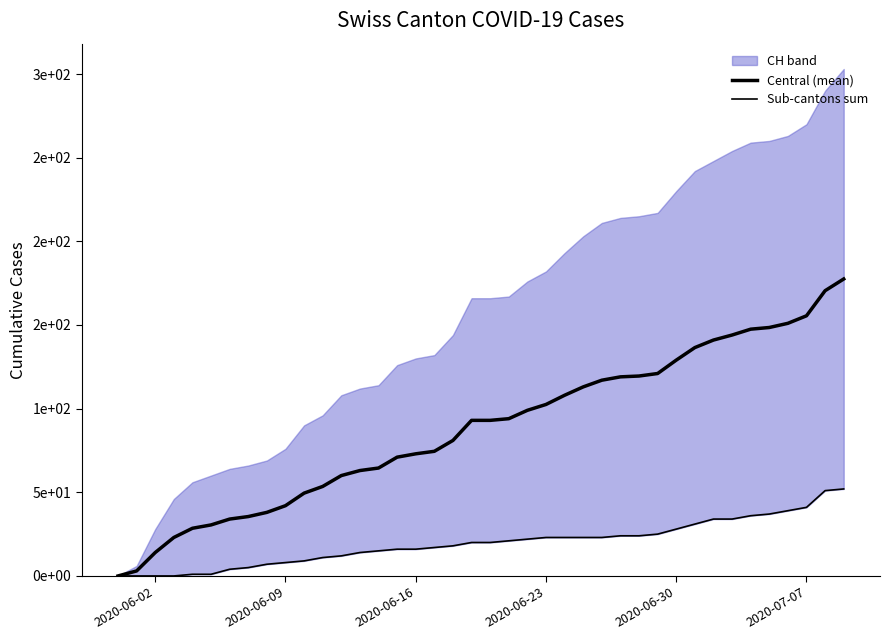

Is the value of Central (mean) at 25 greater than the value of Sub-cantons sum at 26?

Yes